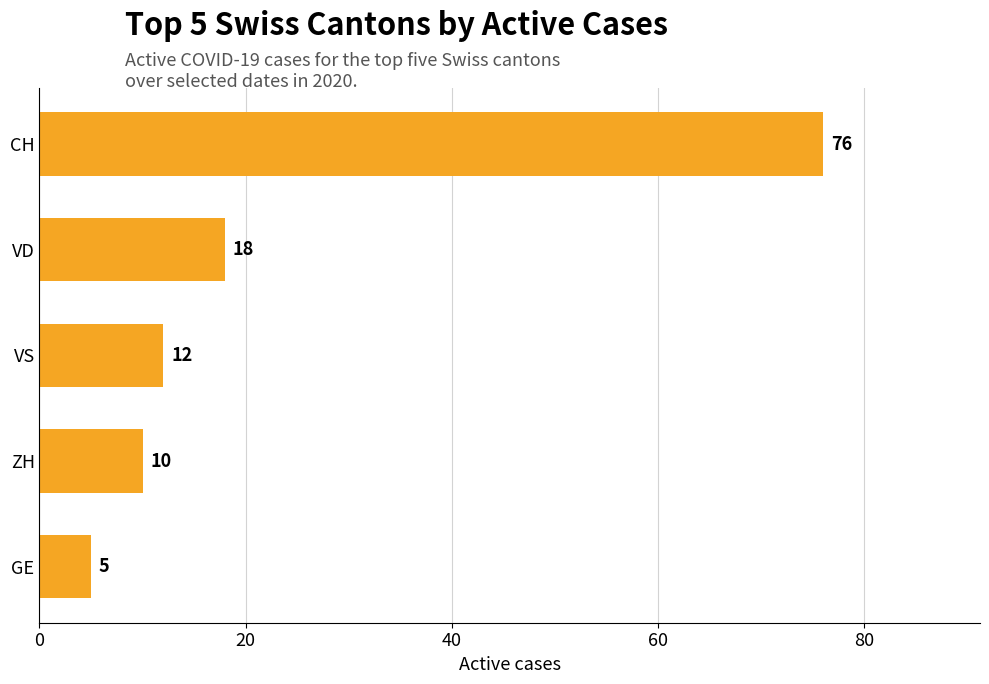

List the labels in order of value, smallest first.

GE, ZH, VS, VD, CH